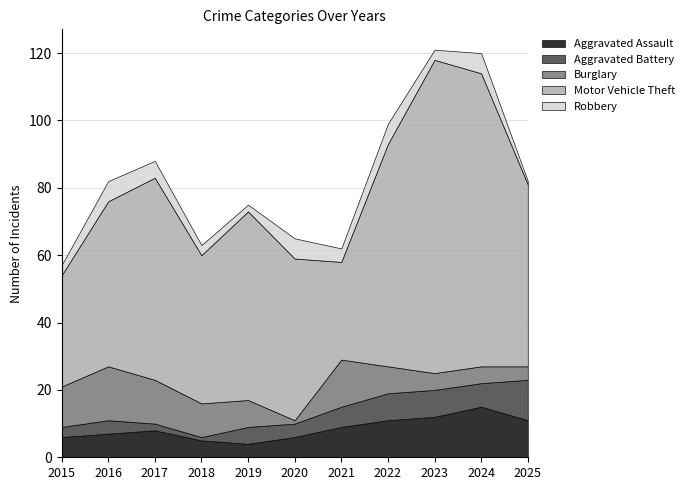

What is the approximate value of Robbery at 2018?

3